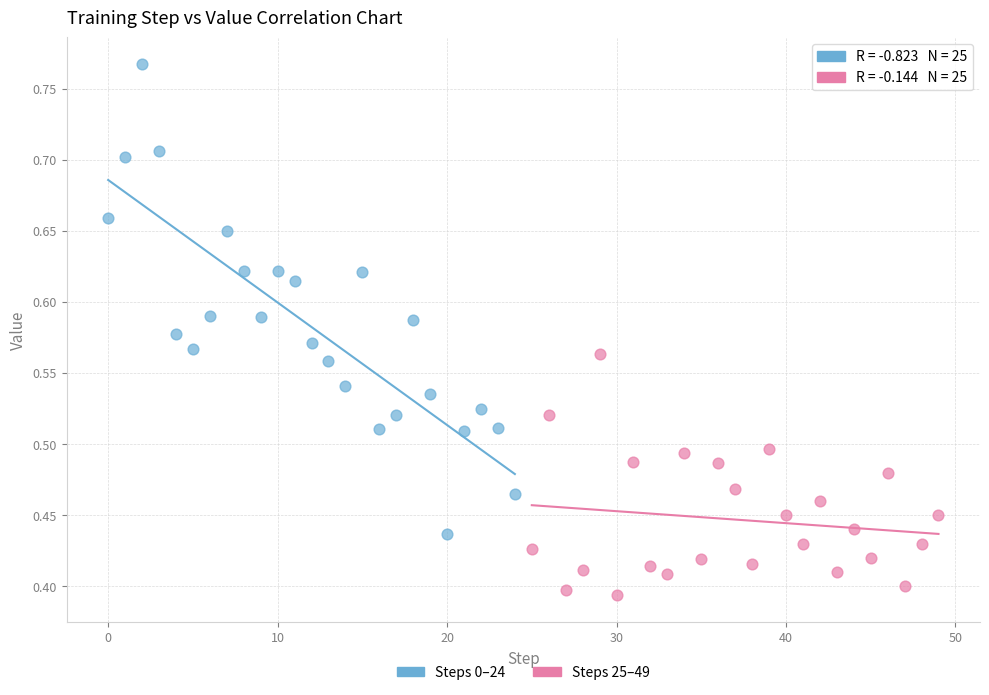

Which series contains the lowest Y value?

Steps 25–49